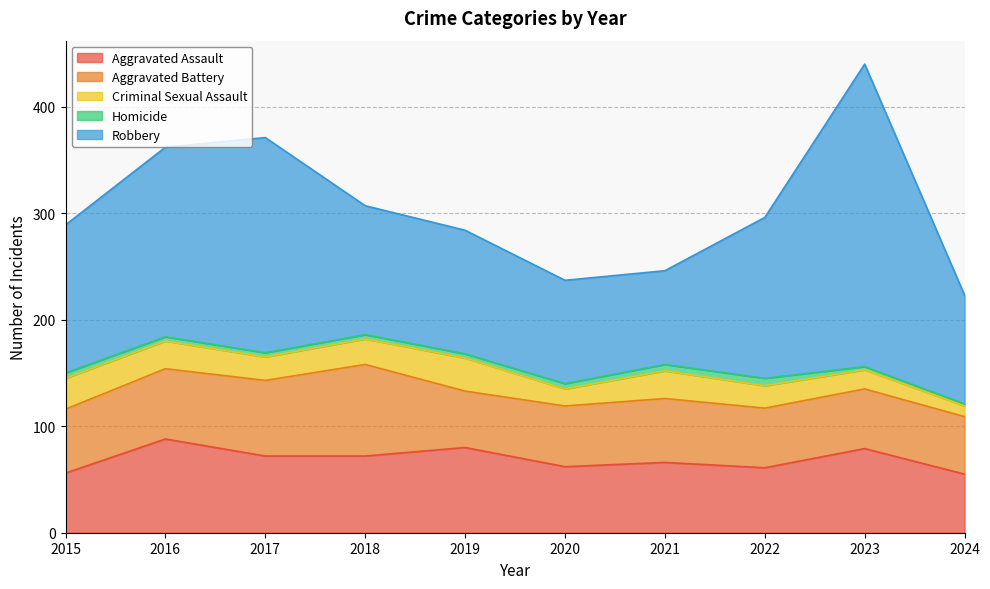

How many values in the Robbery series are below 139?

5